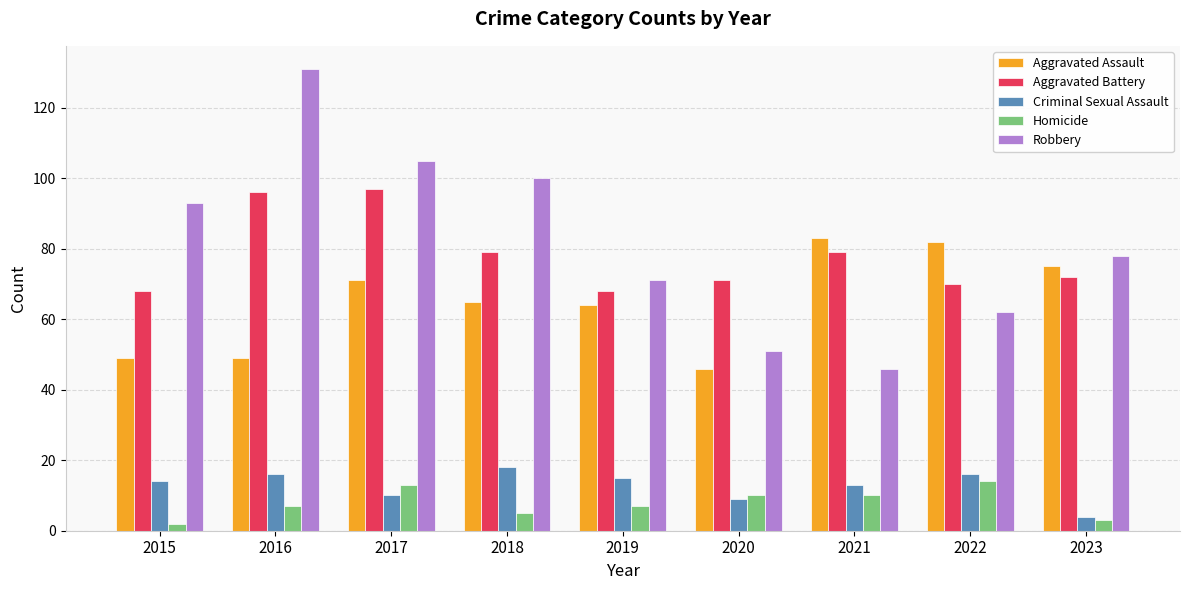

What is the value of the Aggravated Assault bar at the 8th from the left?

82